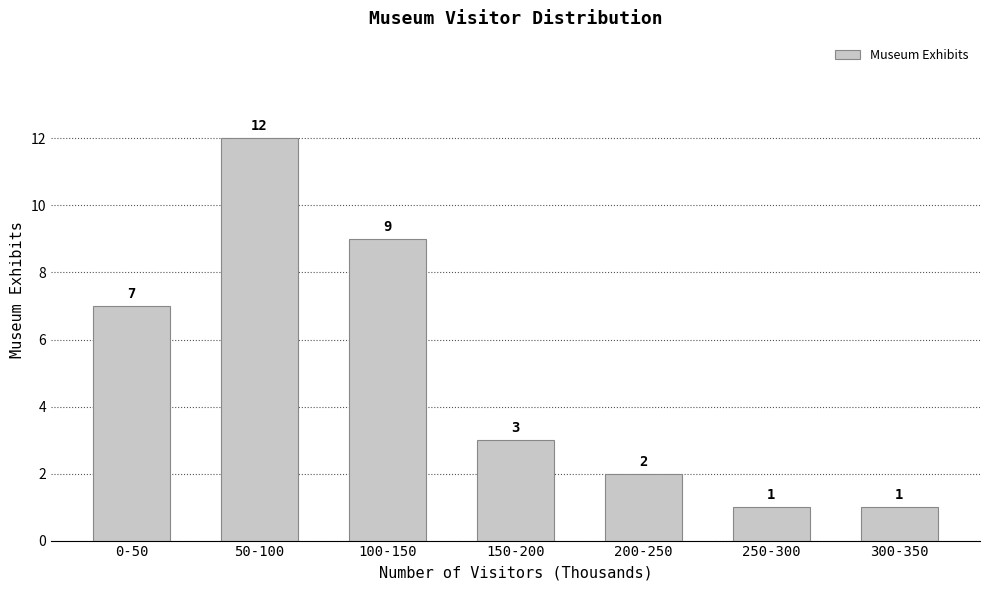

What is the difference between the values at 50-100 and 0-50?

5